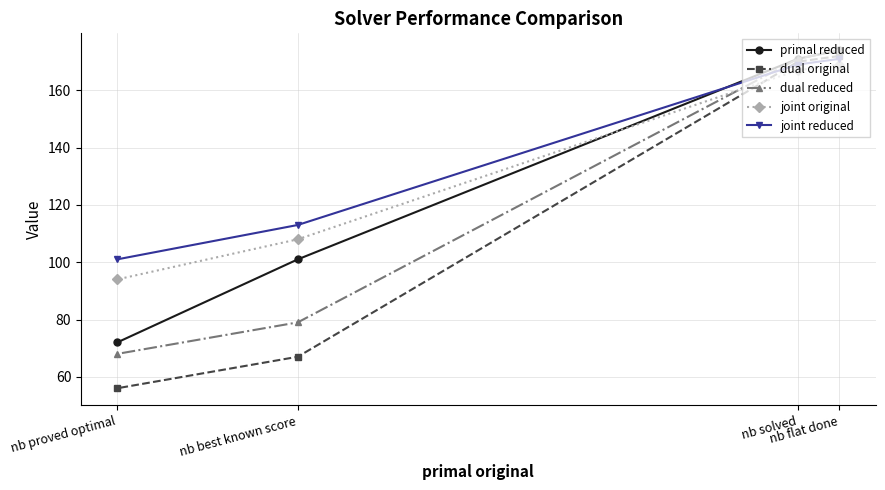

What is the difference between the maximum and minimum values in the dual reduced series?

106